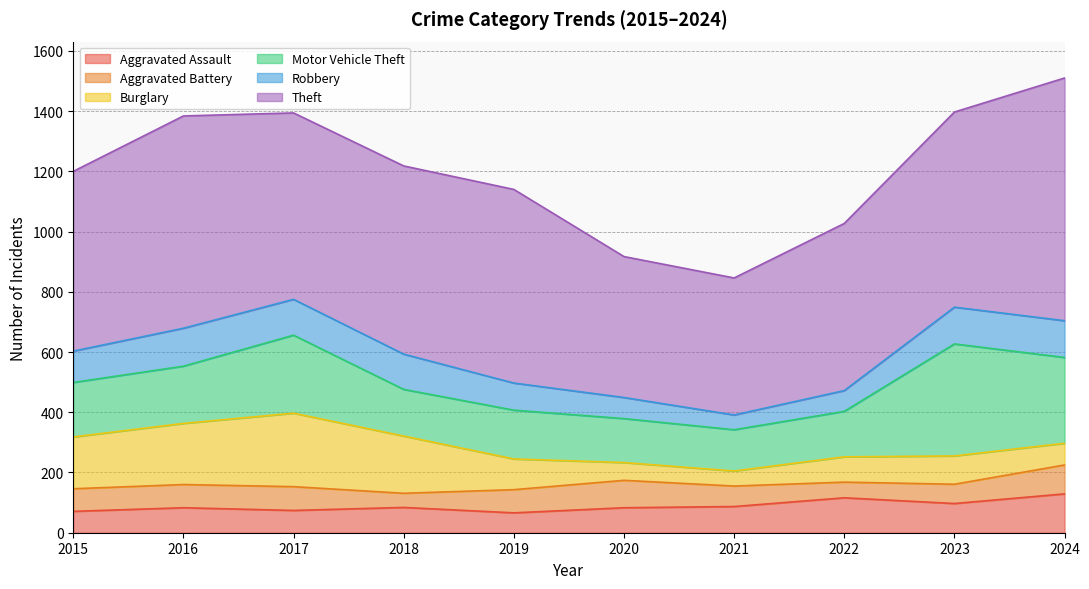

In Robbery, how many points are lower than both neighbors (excluding endpoints)?

1